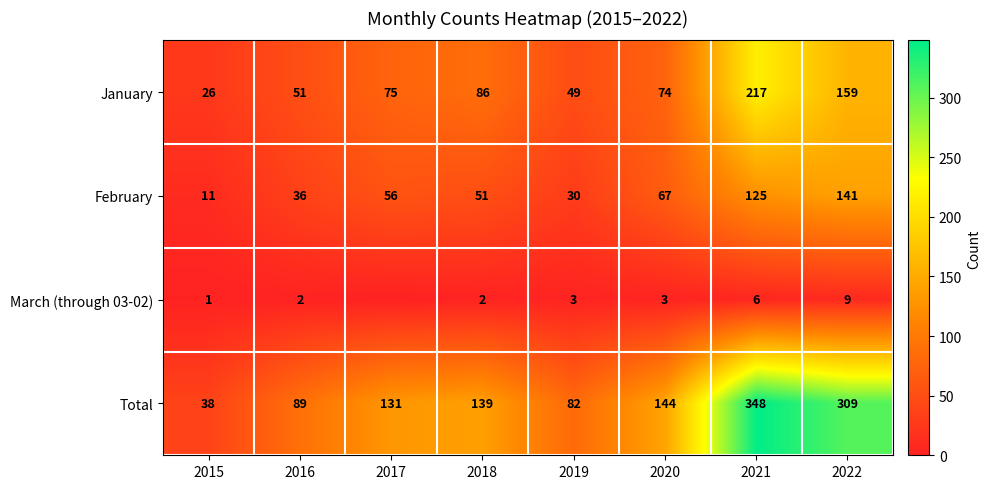

What is the difference between the February values at 2016 and 2018?

15